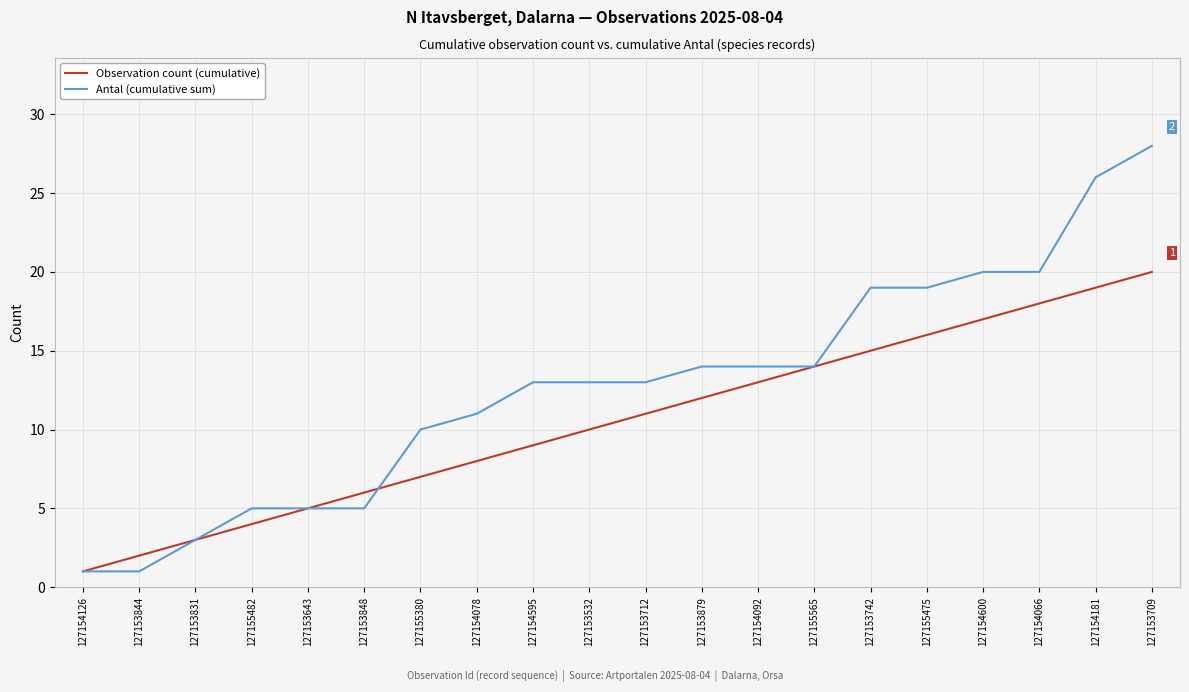

Reading right to left, transcribe all the data shown in this chart.

Observation count (cumulative): 127153709=20	127154181=19	127154066=18	127154600=17	127155475=16	127153742=15	127155565=14	127154092=13	127153879=12	127153712=11	127153532=10	127154595=9	127154078=8	127155380=7	127153848=6	127153643=5	127155482=4	127153831=3	127153844=2	127154126=1
Antal (cumulative sum): 127153709=28	127154181=26	127154066=20	127154600=20	127155475=19	127153742=19	127155565=14	127154092=14	127153879=14	127153712=13	127153532=13	127154595=13	127154078=11	127155380=10	127153848=5	127153643=5	127155482=5	127153831=3	127153844=1	127154126=1